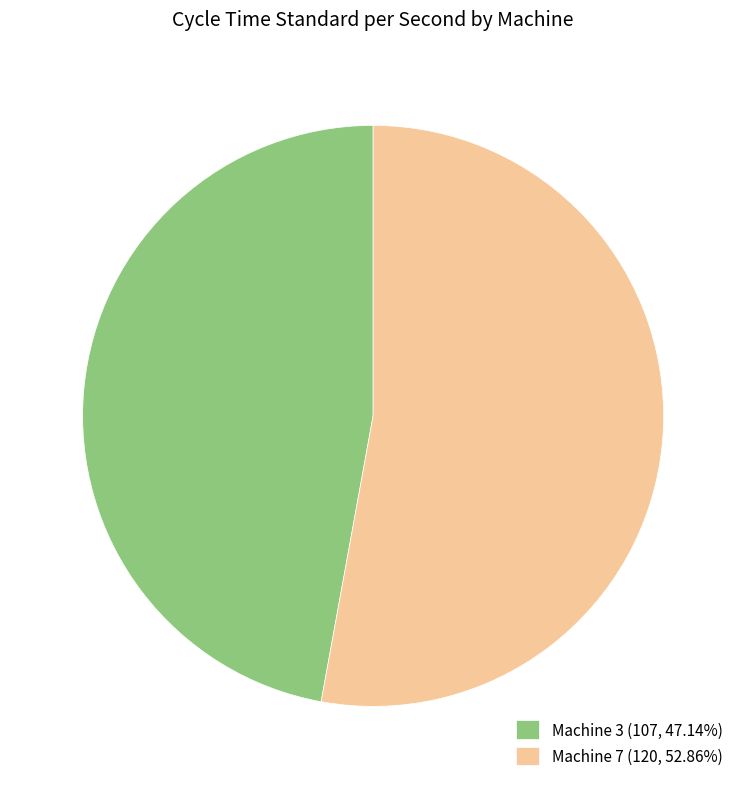

Is there any slice that represents more than half of the pie?

Yes